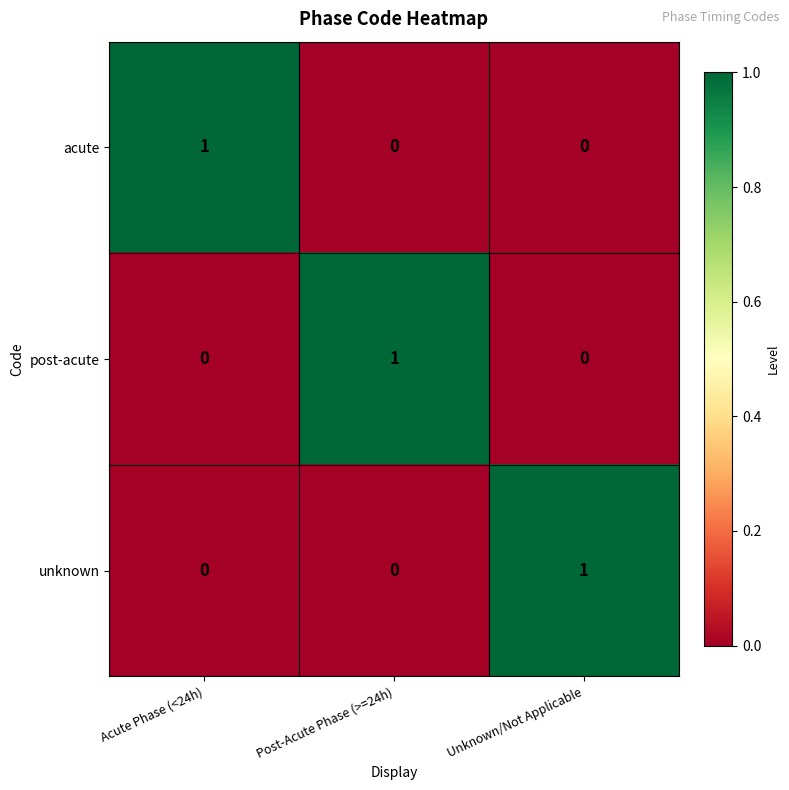

How many acute values are between 0 and 1?

3